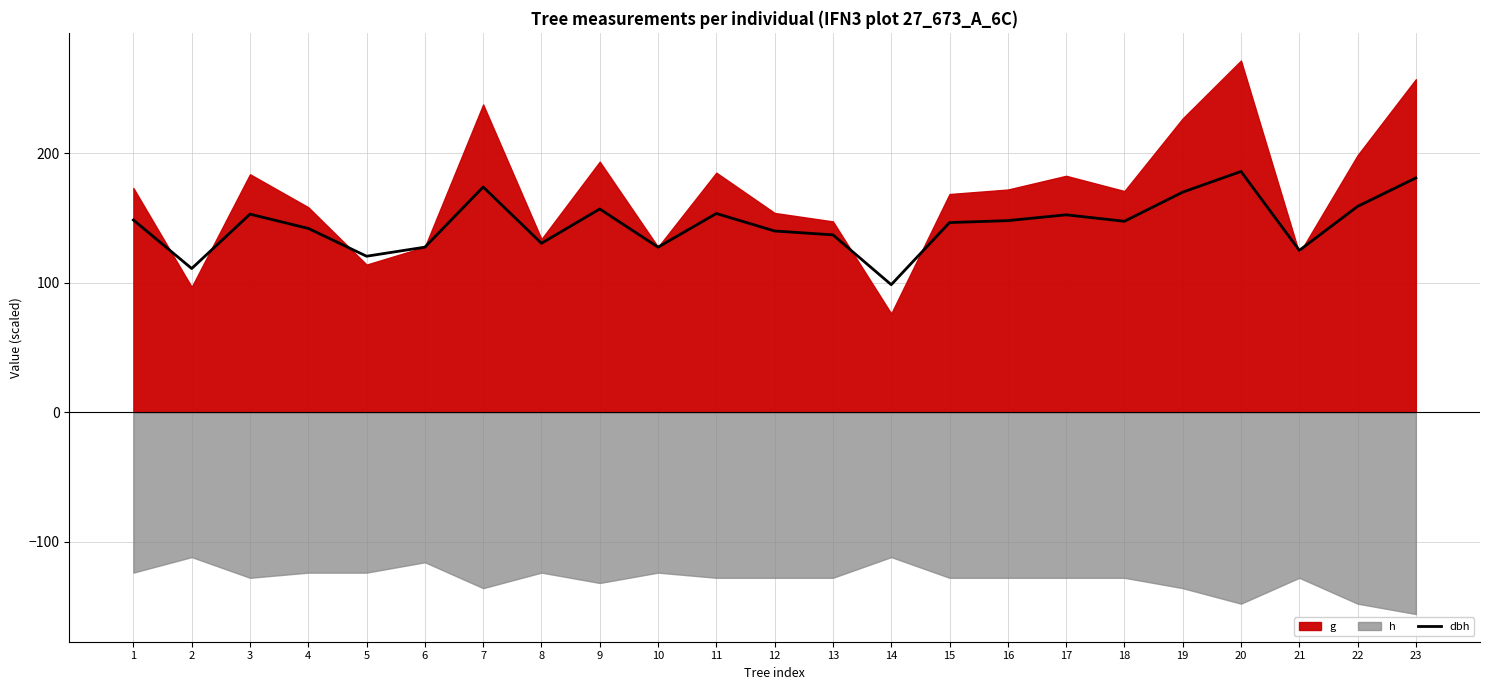

Rank the categories by value from lowest to highest.

14, 2, 5, 21, 6, 10, 8, 13, 12, 4, 15, 18, 16, 1, 17, 3, 11, 9, 22, 19, 7, 23, 20